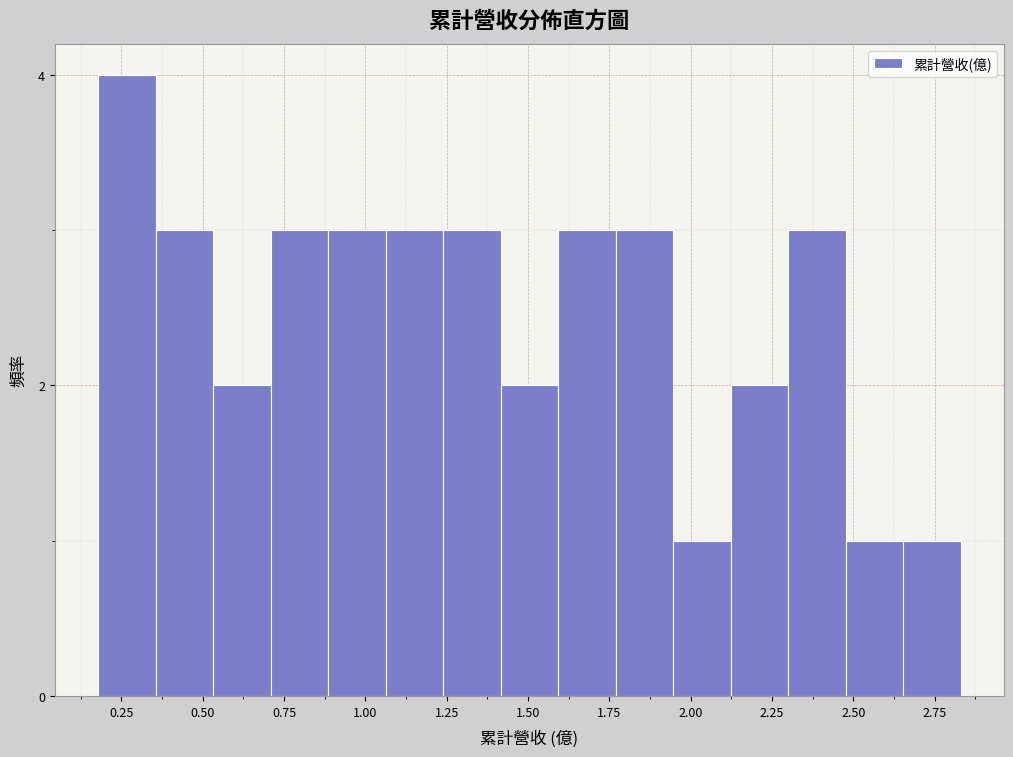

Read against the x-axis, roughly where is the centre of the tallest bar?

0.25